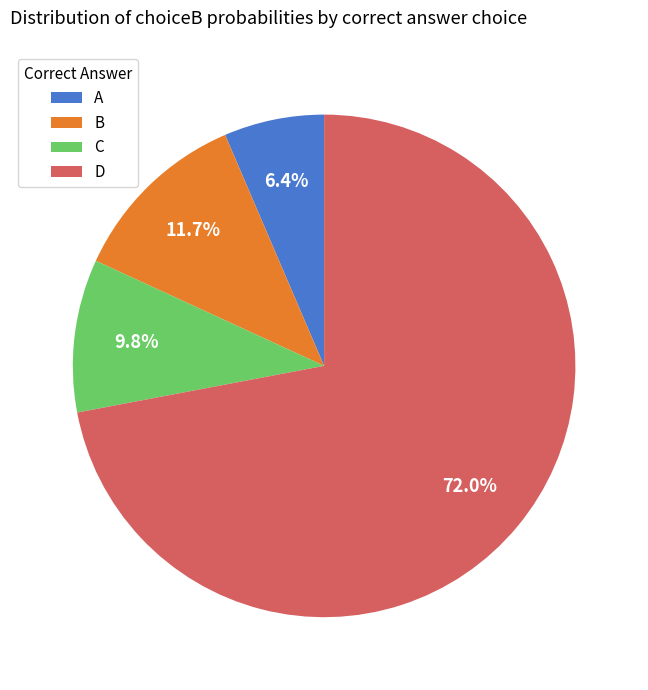

What is the smallest slice in the pie chart?

A